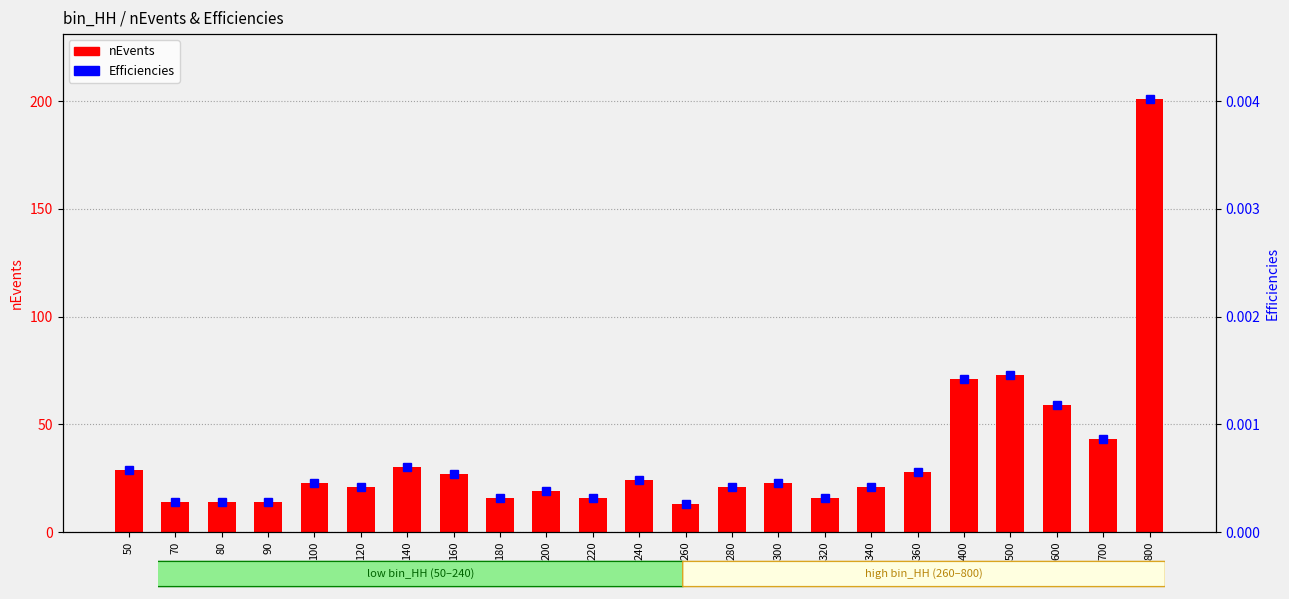

What value does the nEvents series have at 800?

201.0